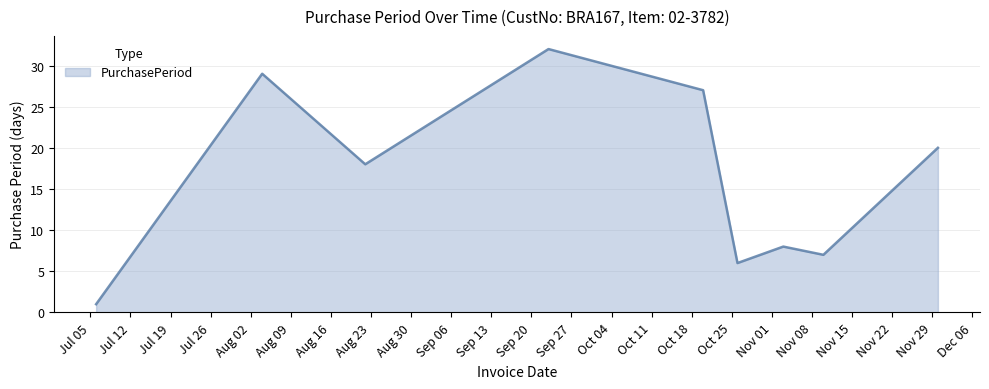

What is the difference between the maximum and minimum values?

31